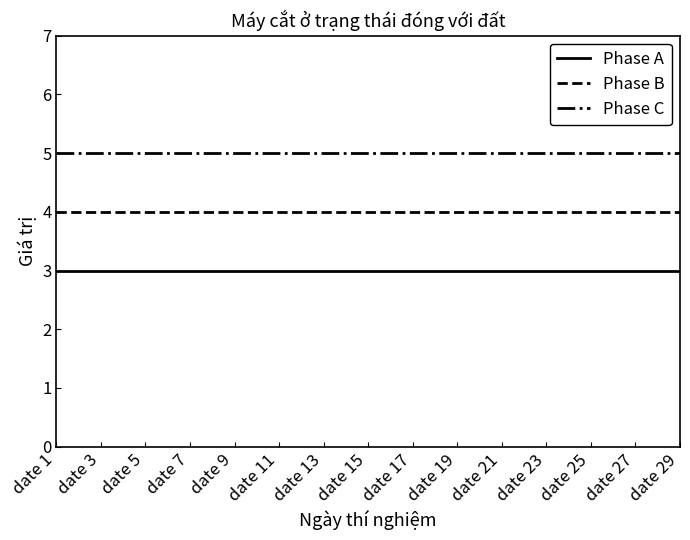

What is the lowest value of the Phase B series?

4